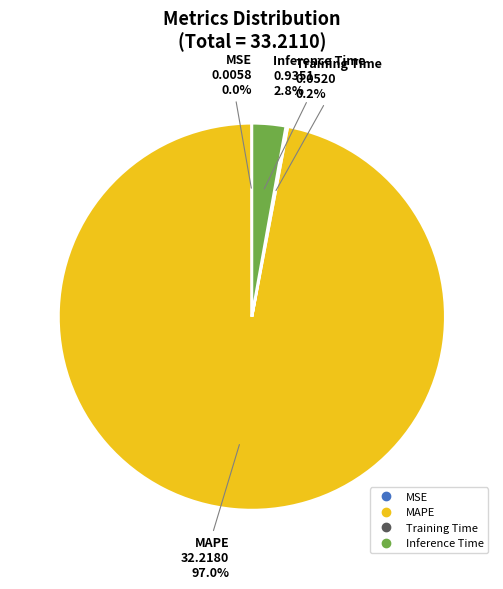

Which has a higher value, MAPE or Inference Time?

MAPE